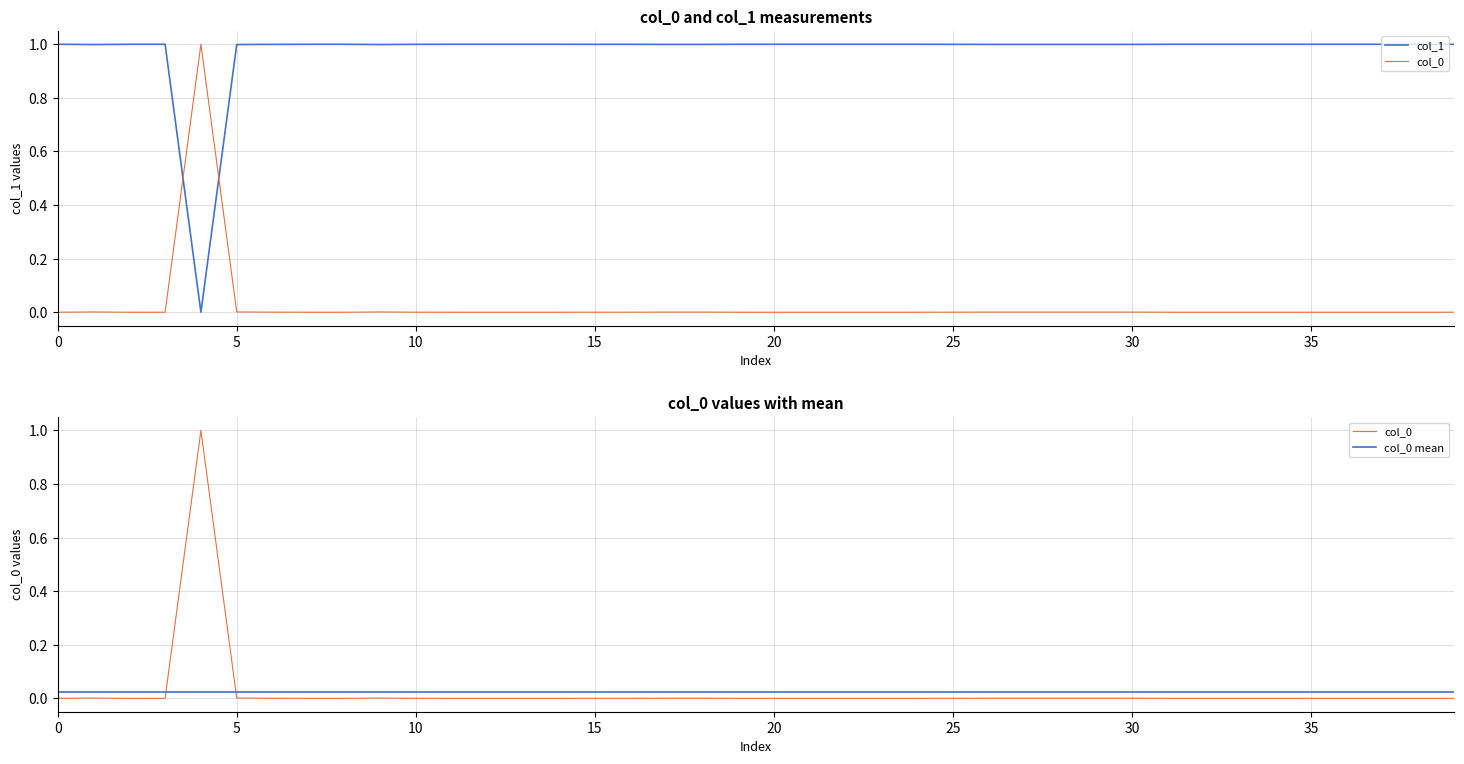

Which label corresponds to the smallest value in the chart?

20